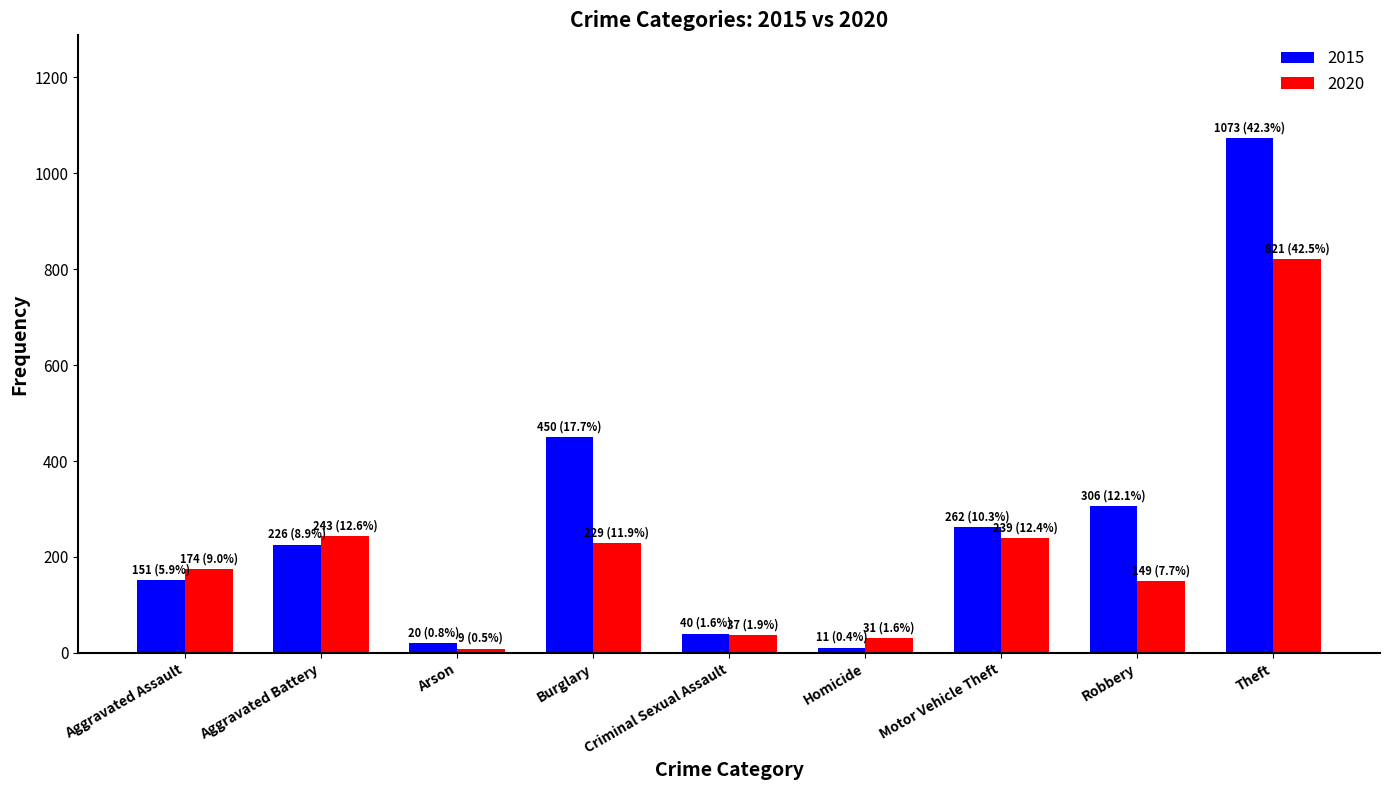

At which label is 2015 closest to 542?

Burglary